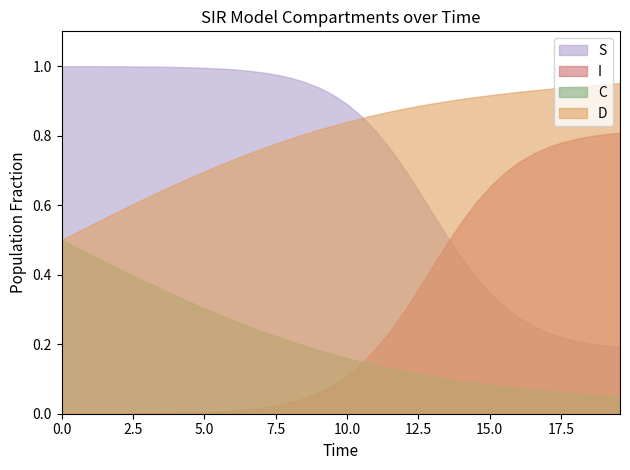

Which series has the largest total across all categories?

D